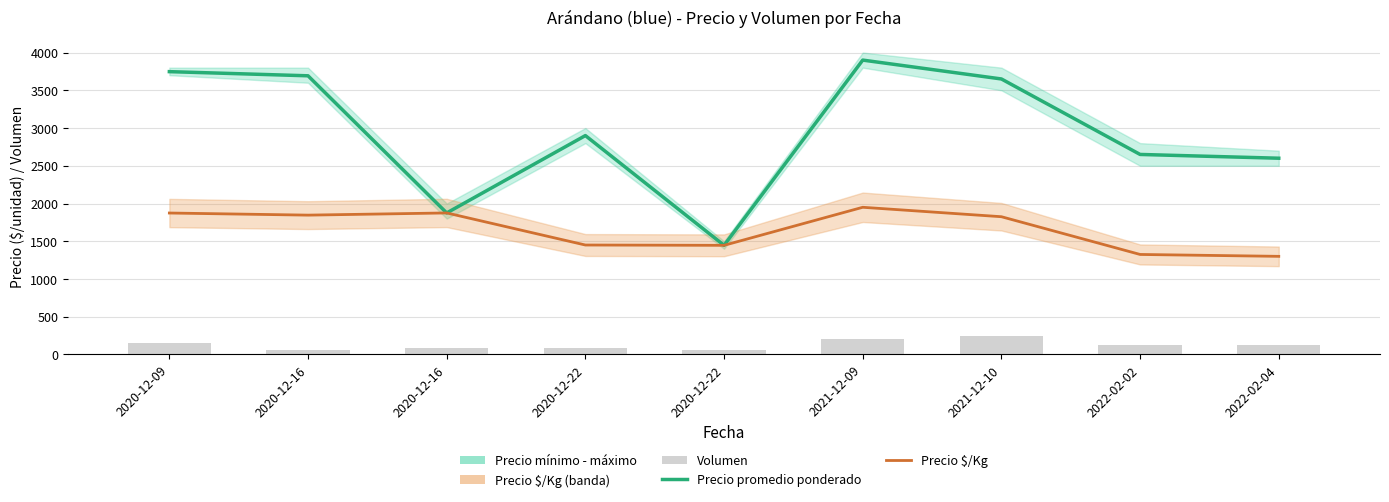

At which category is the sum across all series the highest?

2021-12-09